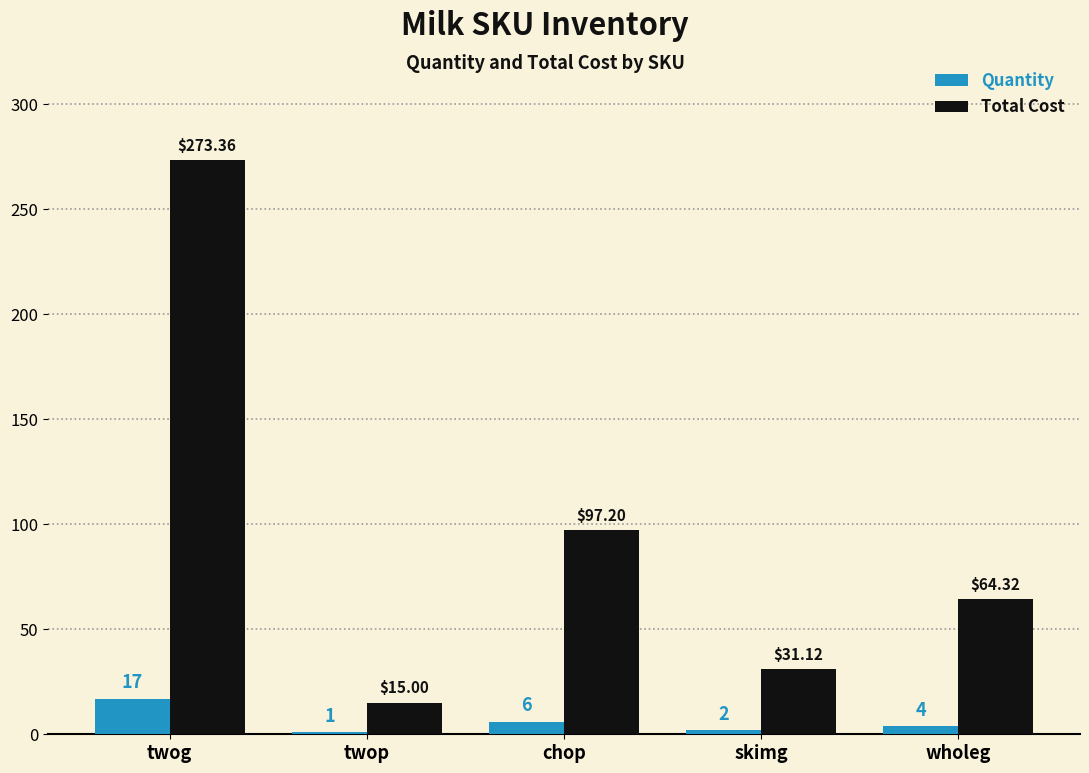

True or false: Total Cost has a value of 22.8 at wholeg.

False